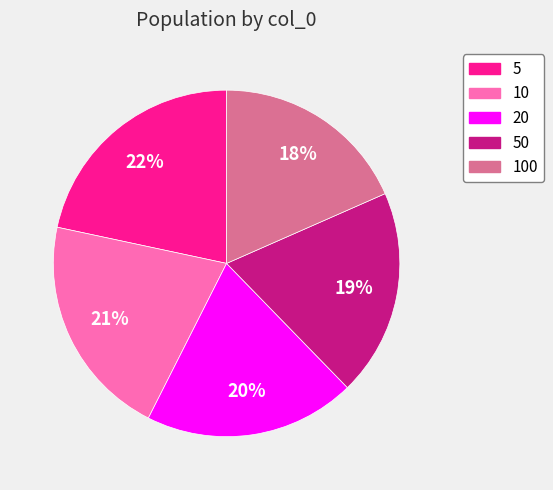

What is the smallest slice in the pie chart?

100